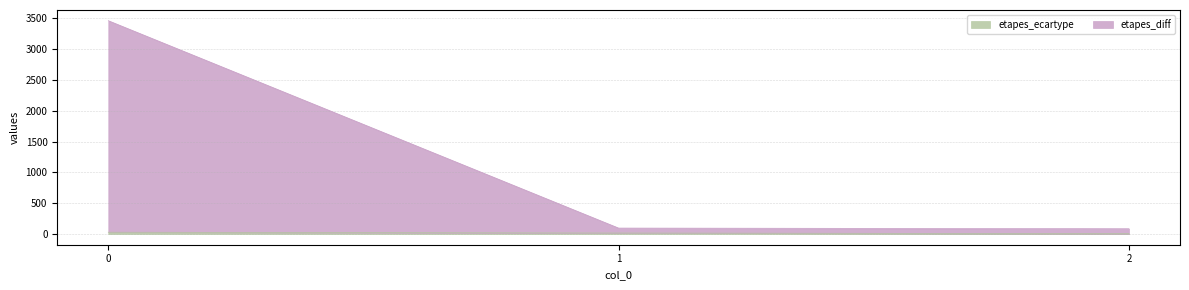

What is the difference between the etapes_ecartype values at 1 and 0?

12.8